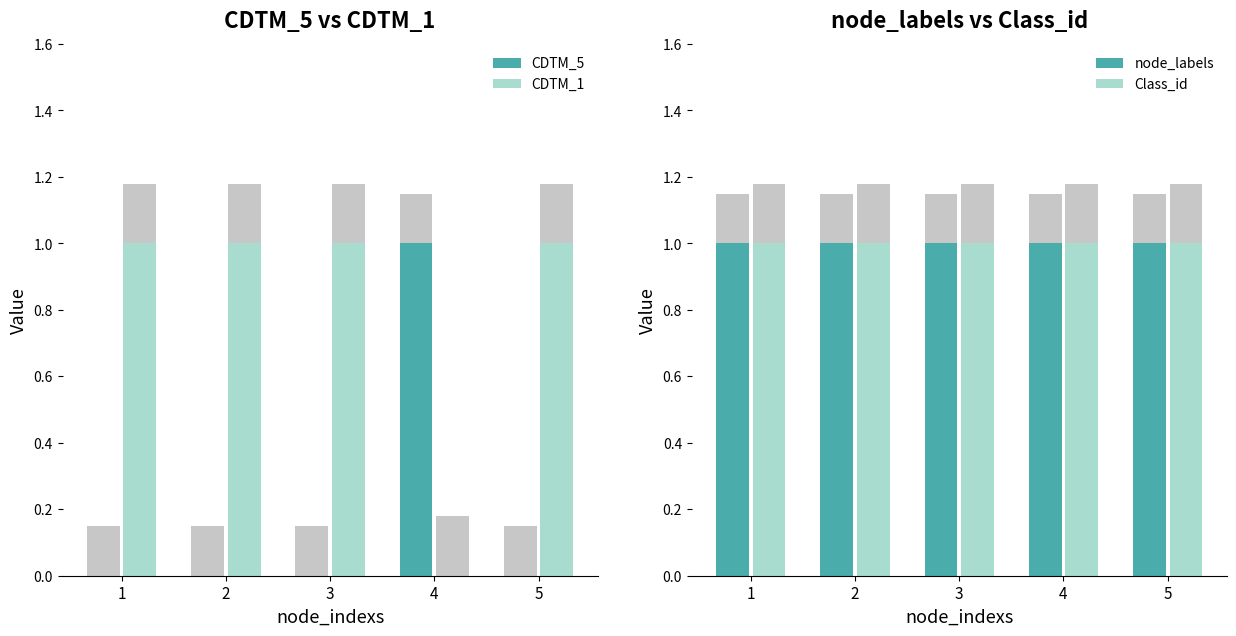

Is it true that node_labels equals 0 at 1?

False